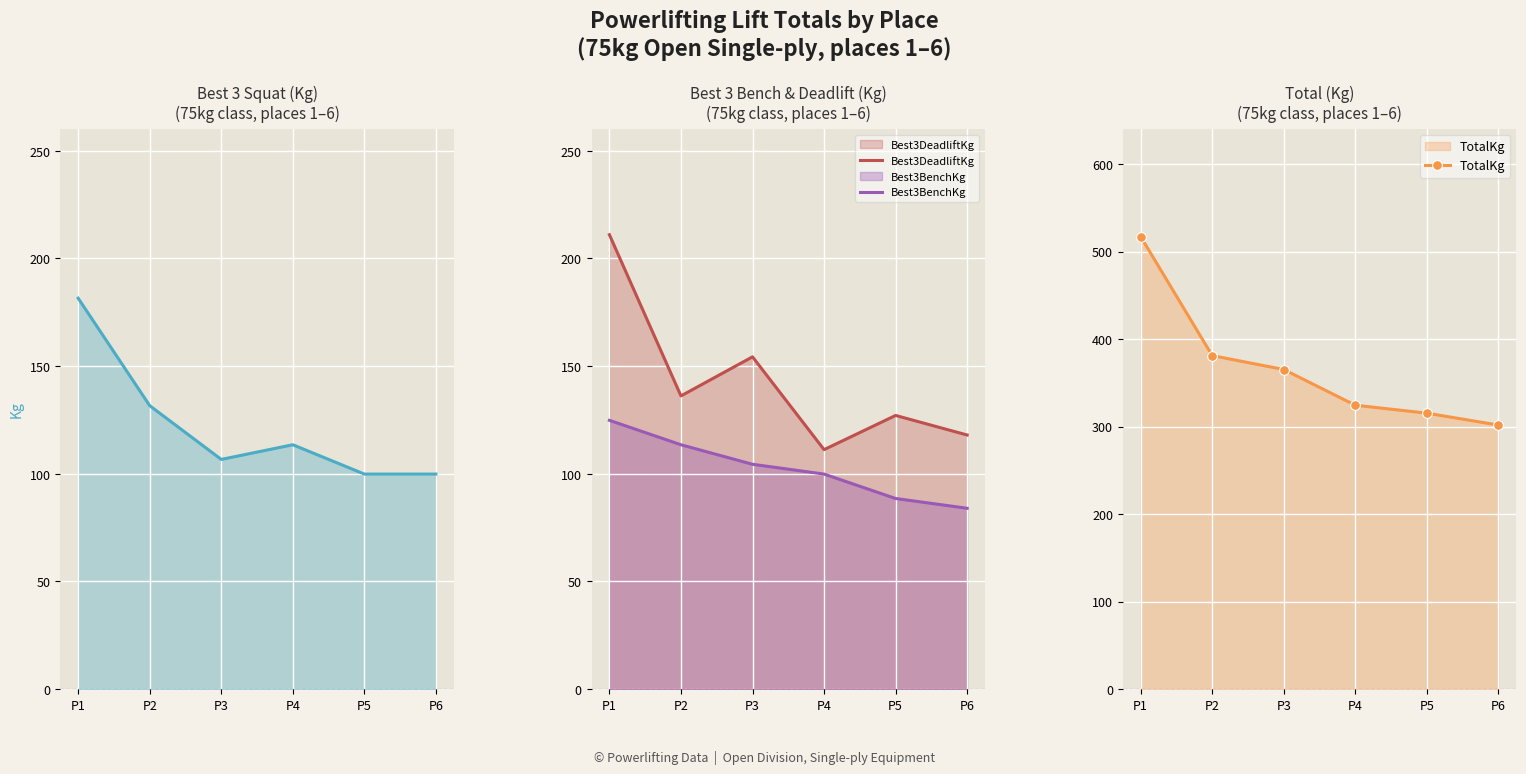

Where is the first local maximum for Best3DeadliftKg?

P3